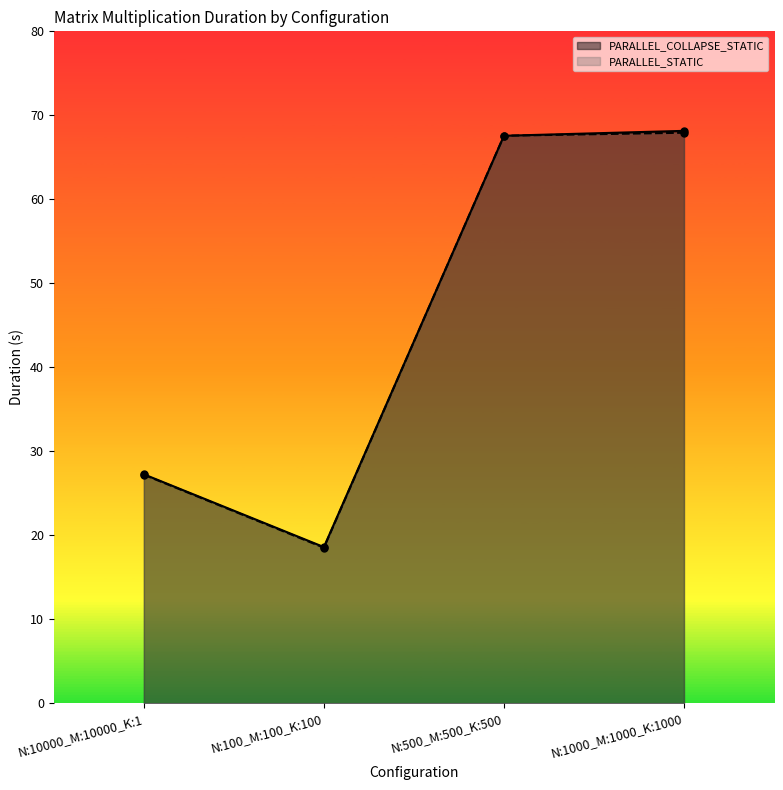

At N:500_M:500_K:500, list the series in order from largest to smallest.

PARALLEL_STATIC, PARALLEL_COLLAPSE_STATIC